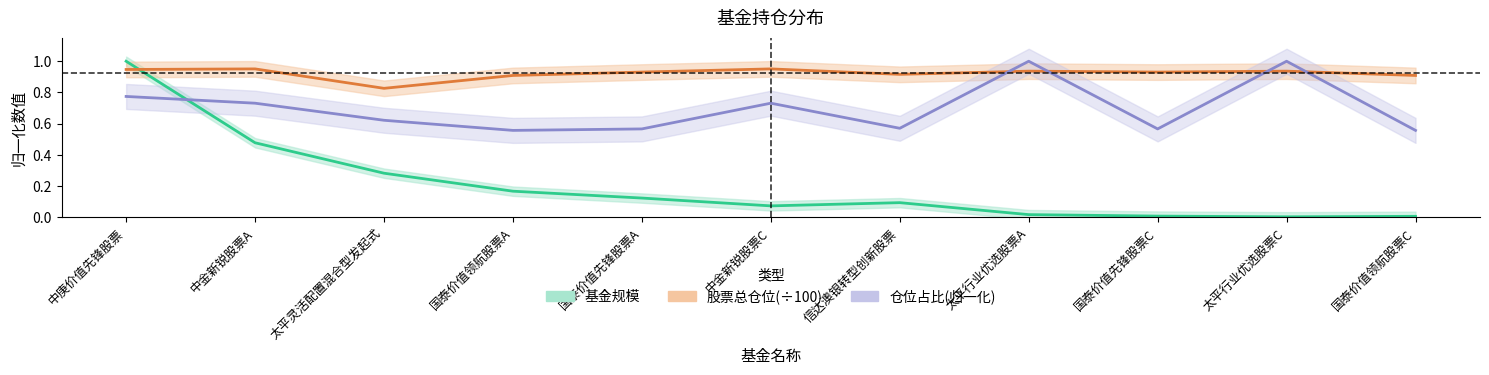

How many data points does each series have?

11